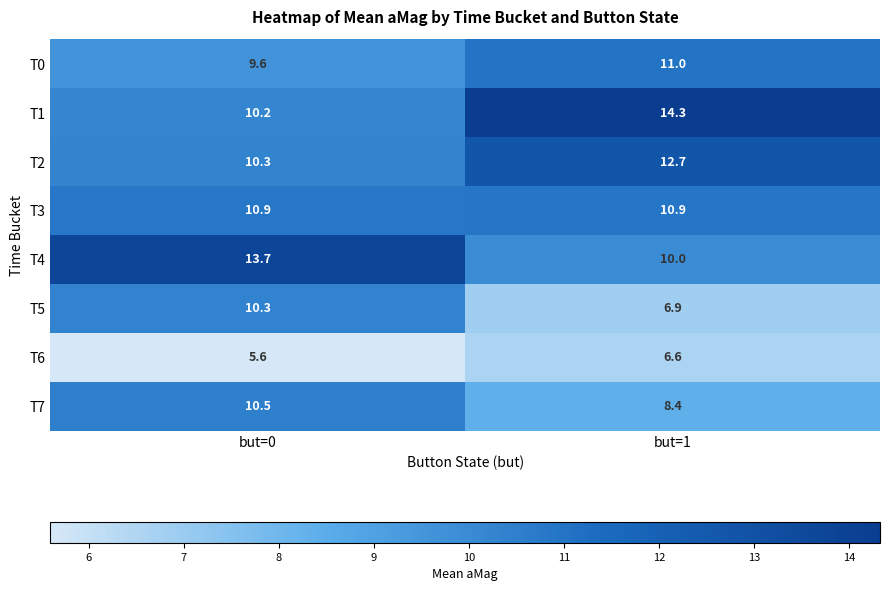

Is it true that T4 equals 10.0 at but=1?

True